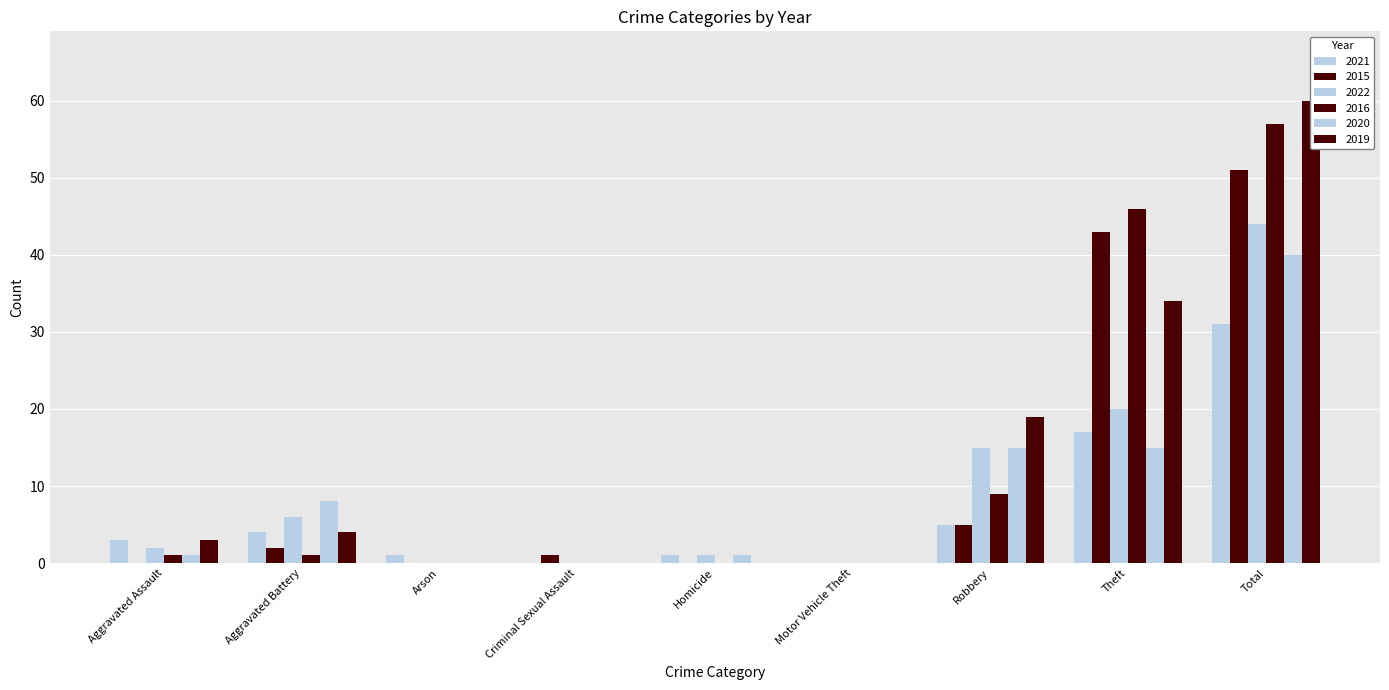

What is the spread (max minus min) of values at Aggravated Battery?

7